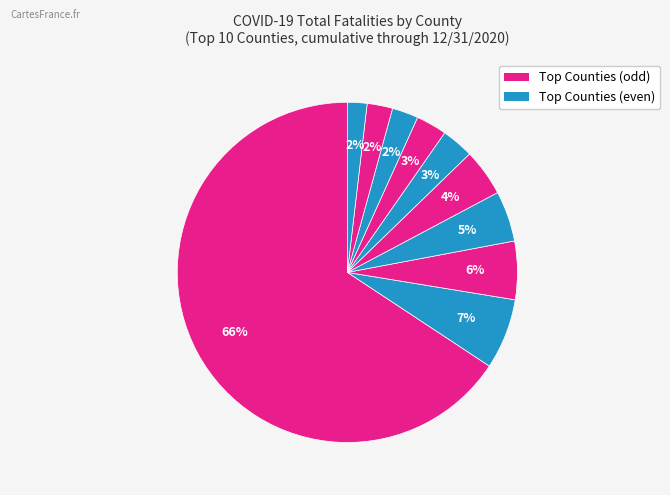

Is there a majority slice in this chart?

Yes